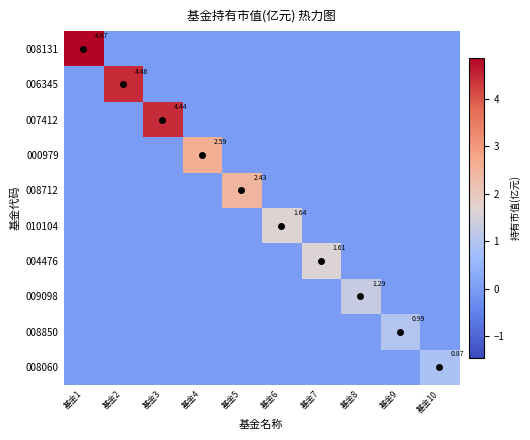

Which series has the widest spread of values?

008131